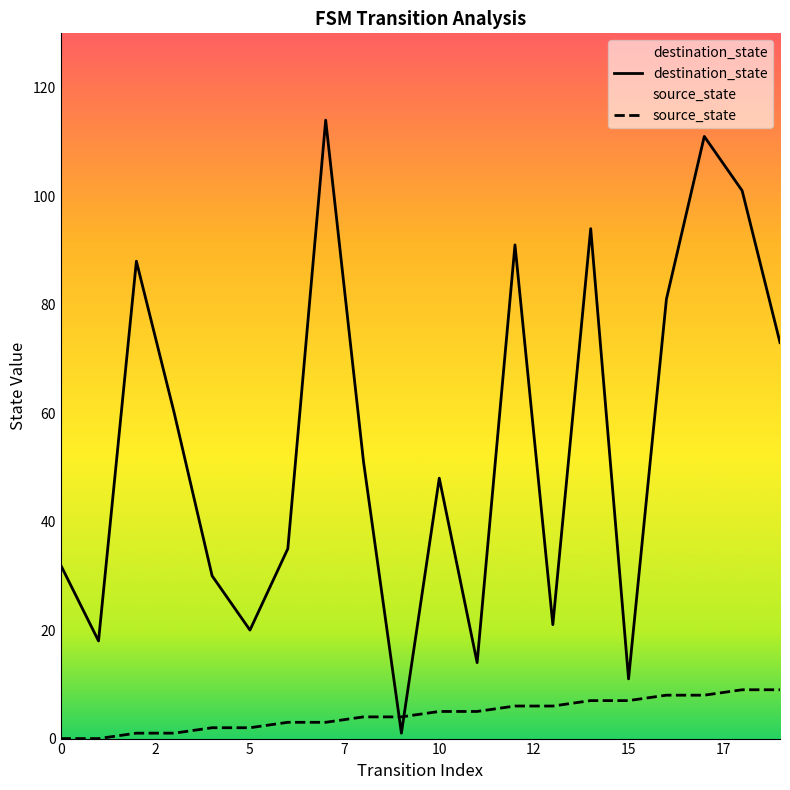

Which series has the widest spread of values?

destination_state